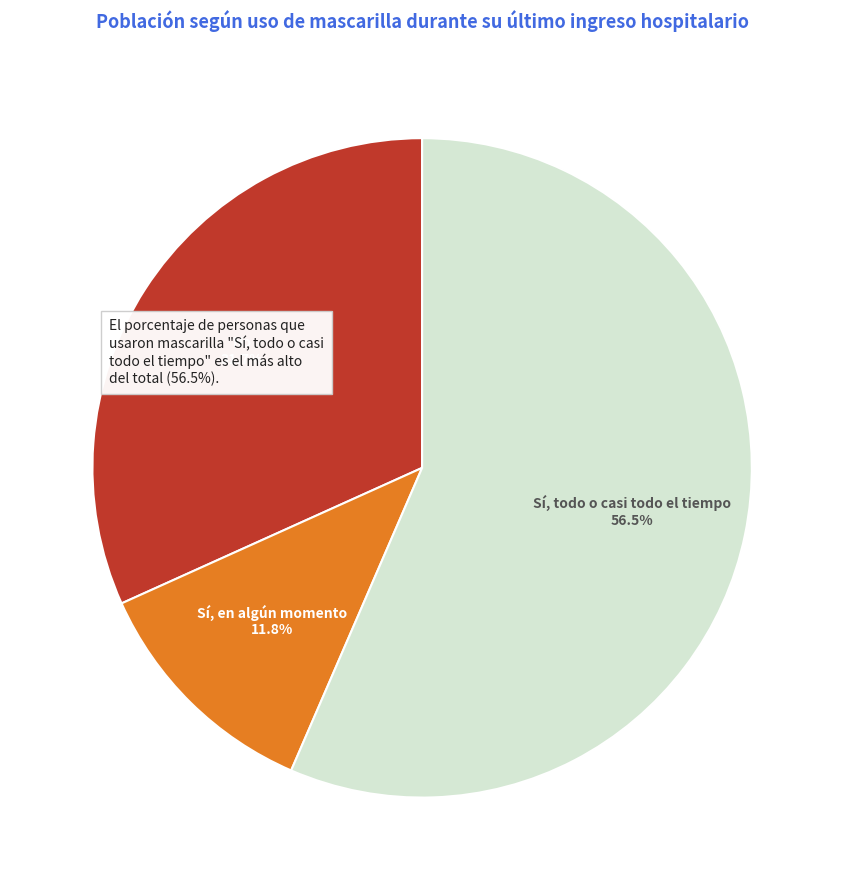

To the nearest percent, what is the difference between the Sí, todo o casi todo el tiempo and No slice percentages?

25%